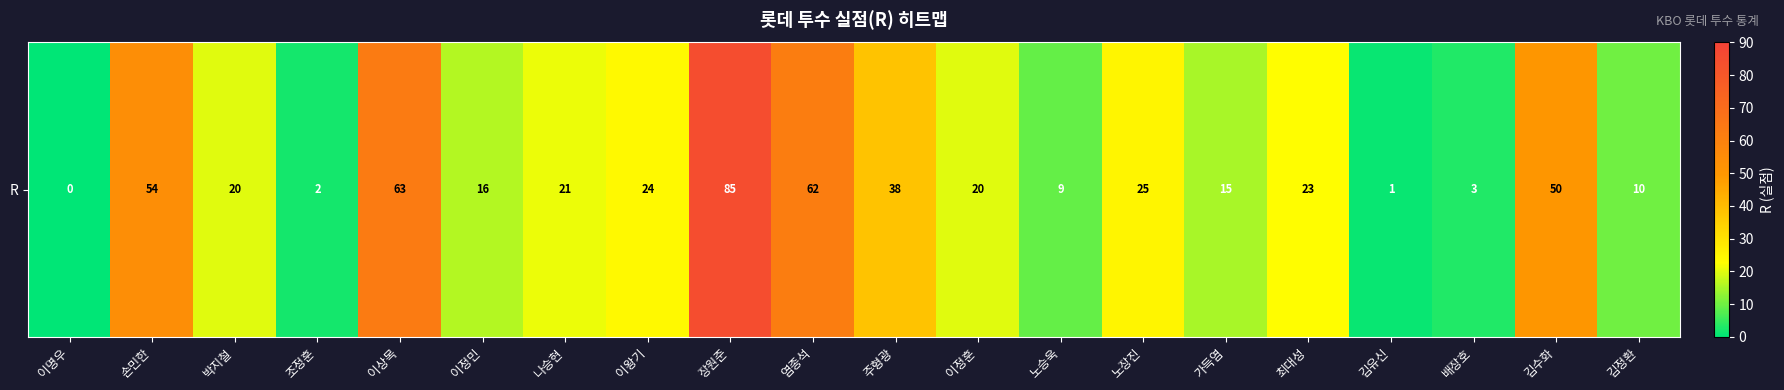

At which label is the value closest to 42?

주형광